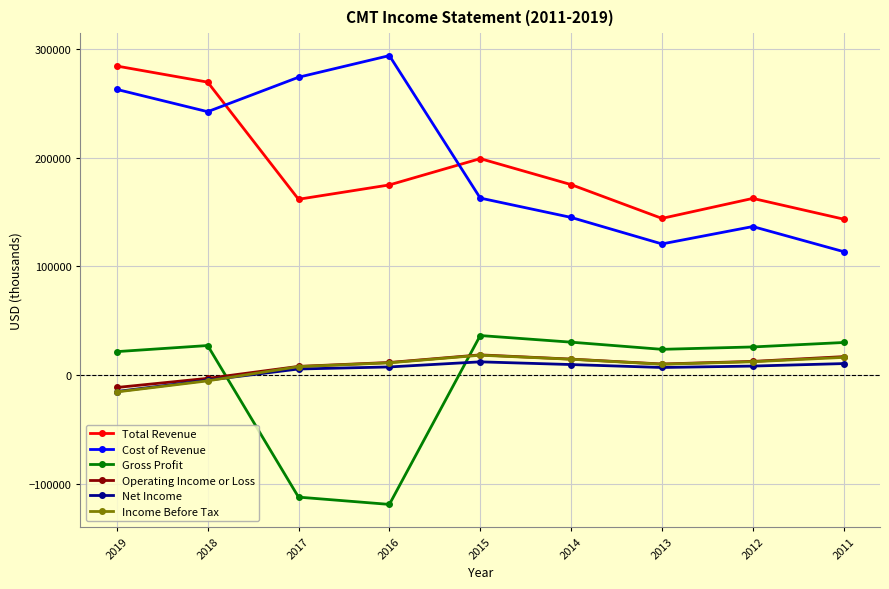

The value of Total Revenue at 2016 is 247956. True or false?

False